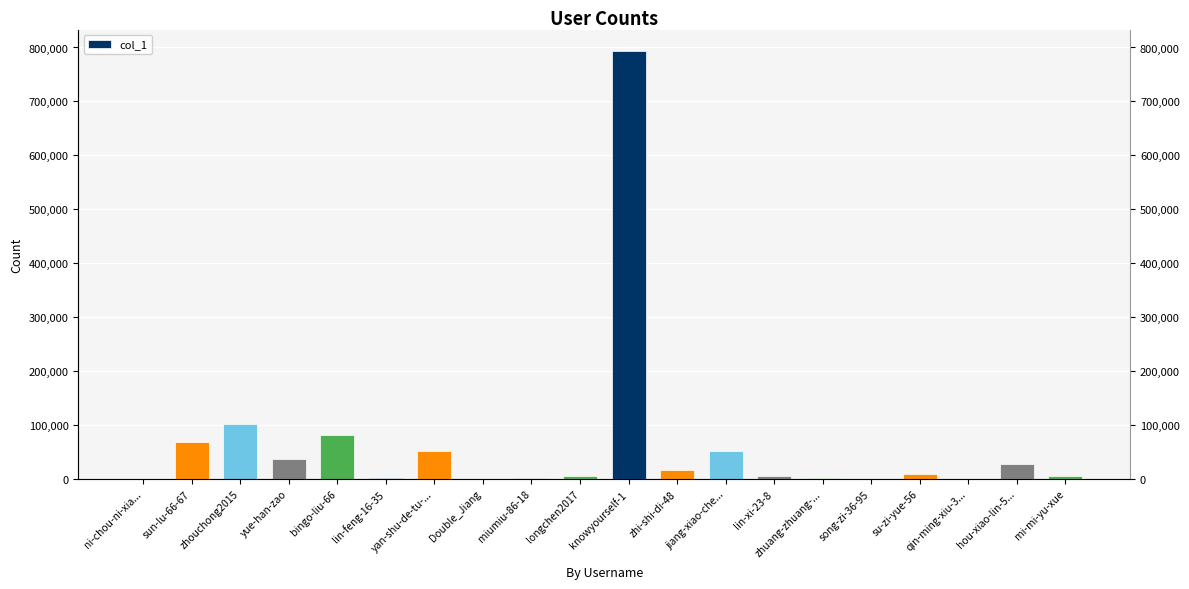

How many bars are there in total?

20